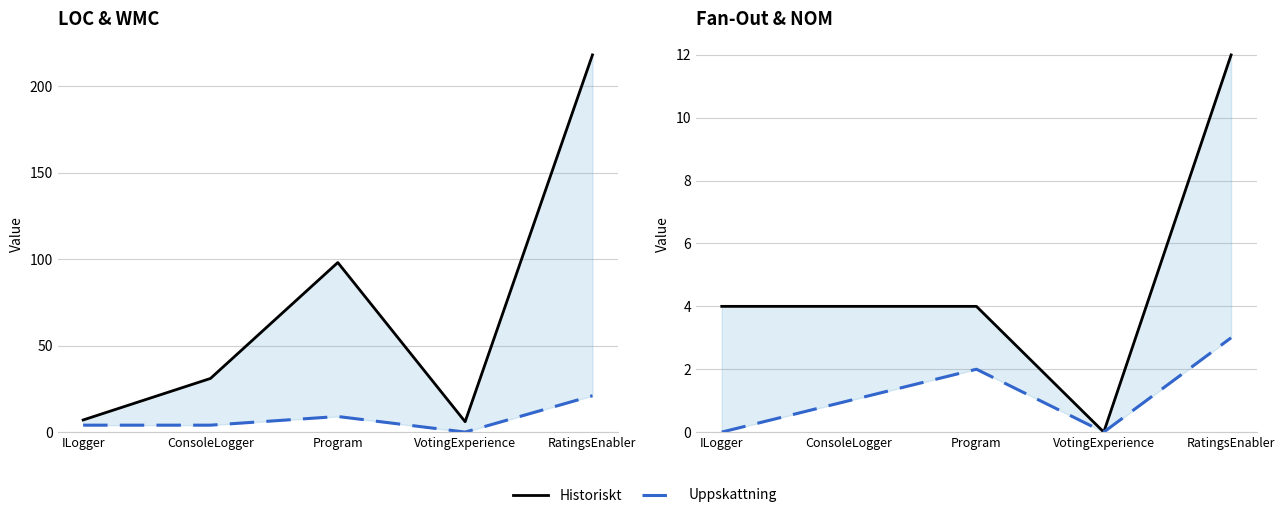

Count the Fan-Out values in the range 0 to 2.

4